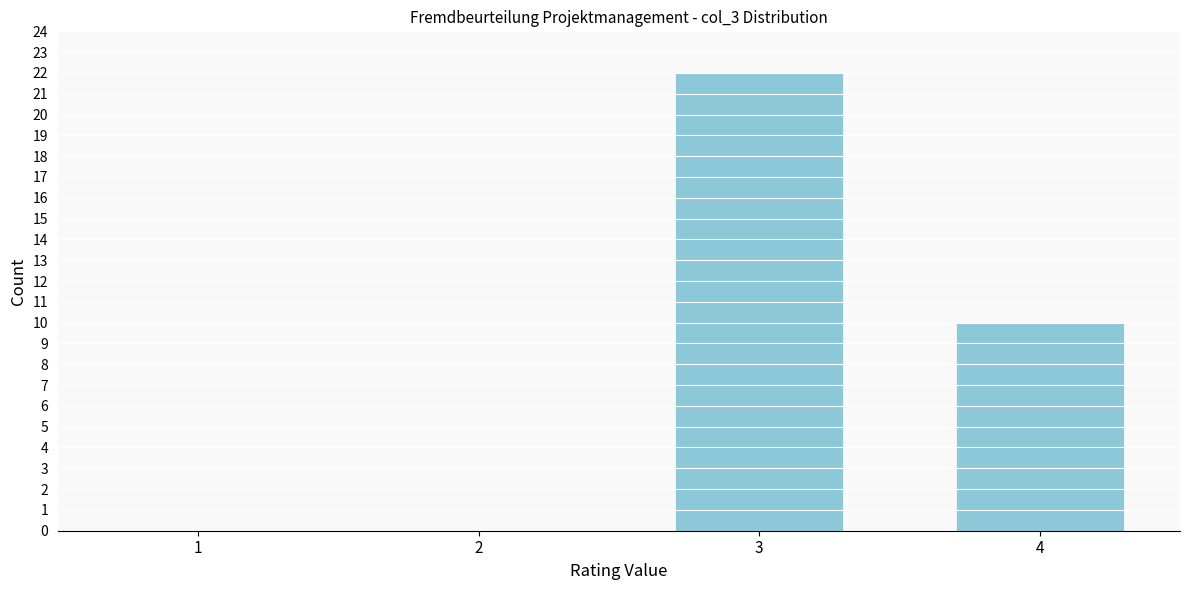

Reading left to right, transcribe all the data shown in this chart.

1=0	2=0	3=22	4=10